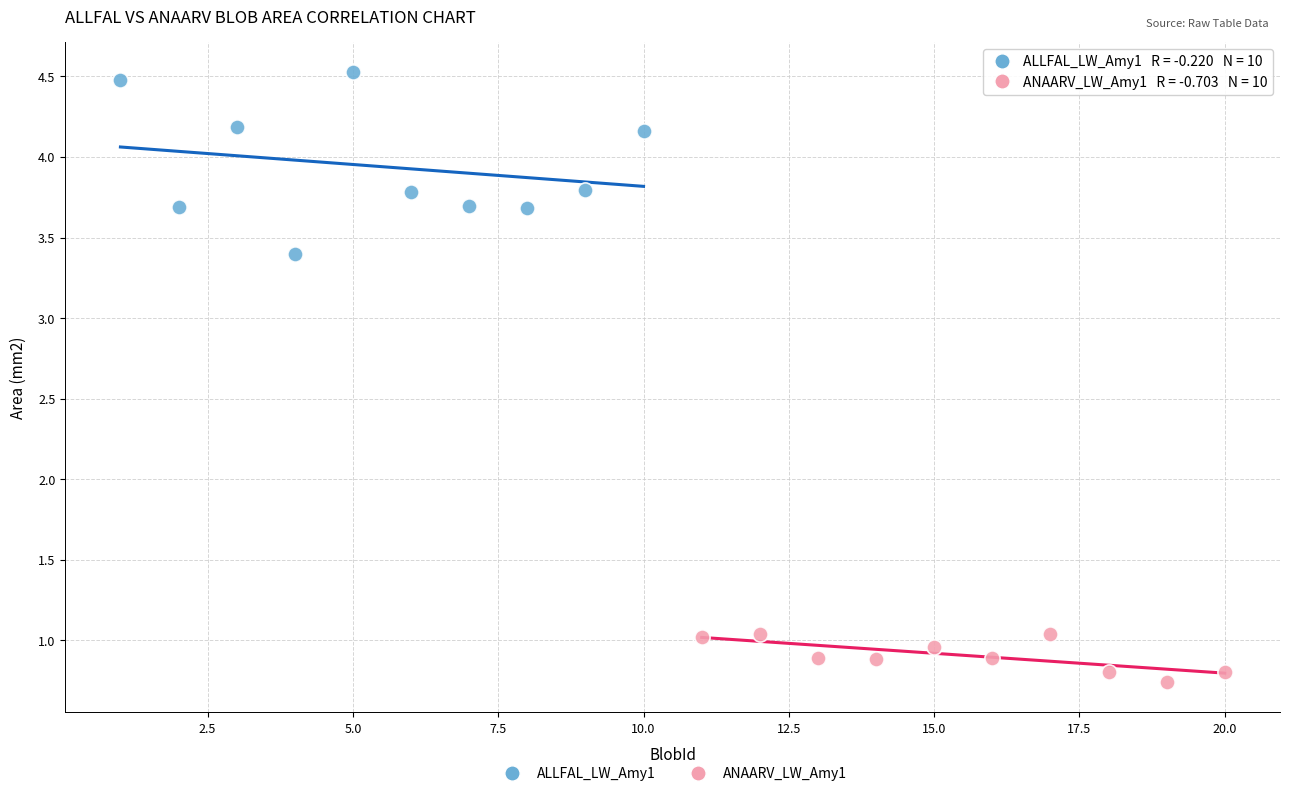

Which series has the largest Y range (max minus min)?

ALLFAL_LW_Amy1